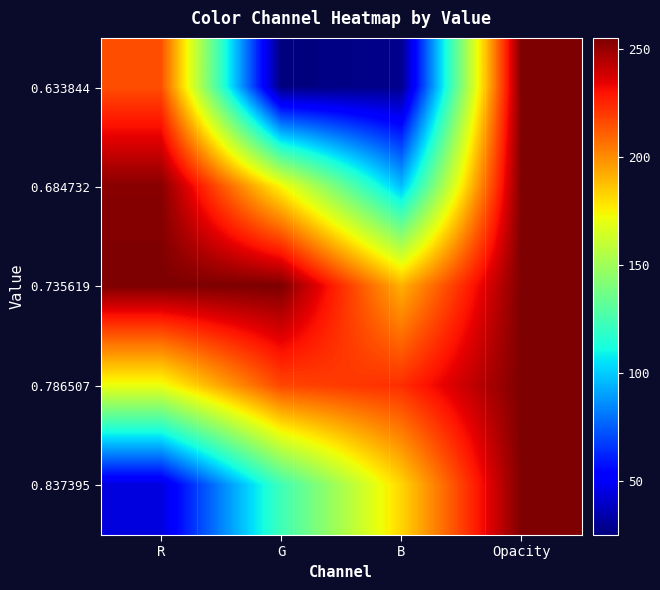

How many categories are shown in the chart?

4